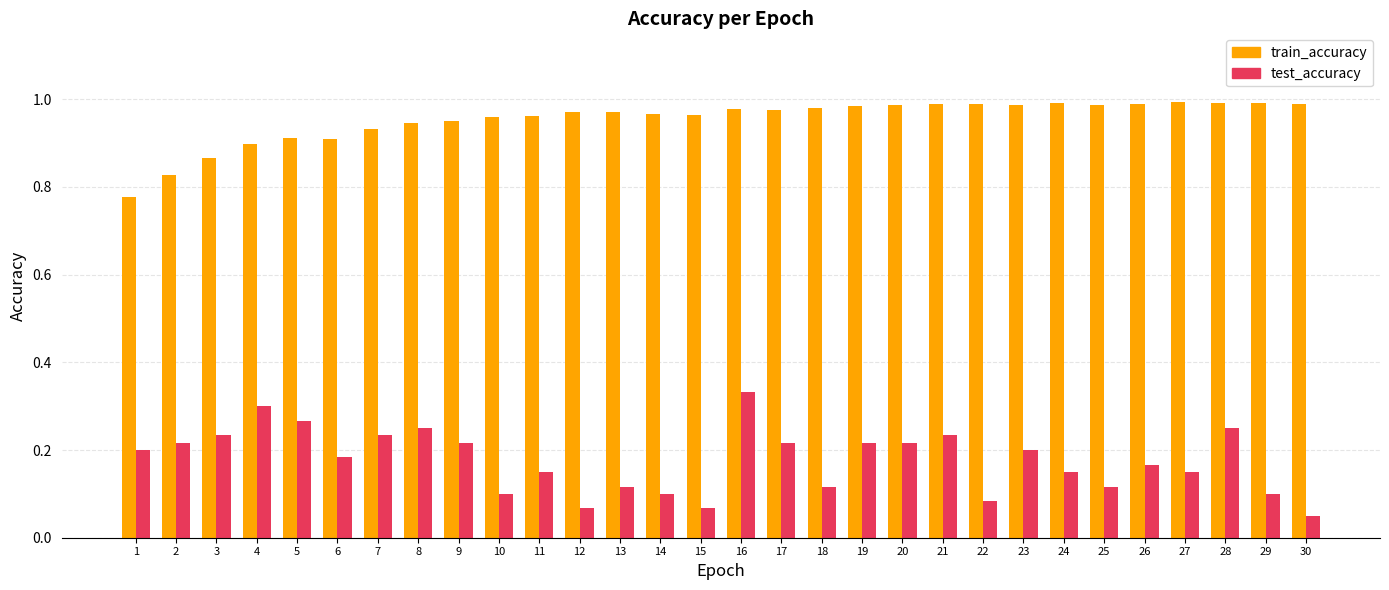

Between 7 and 12, which series saw the biggest shift?

test_accuracy